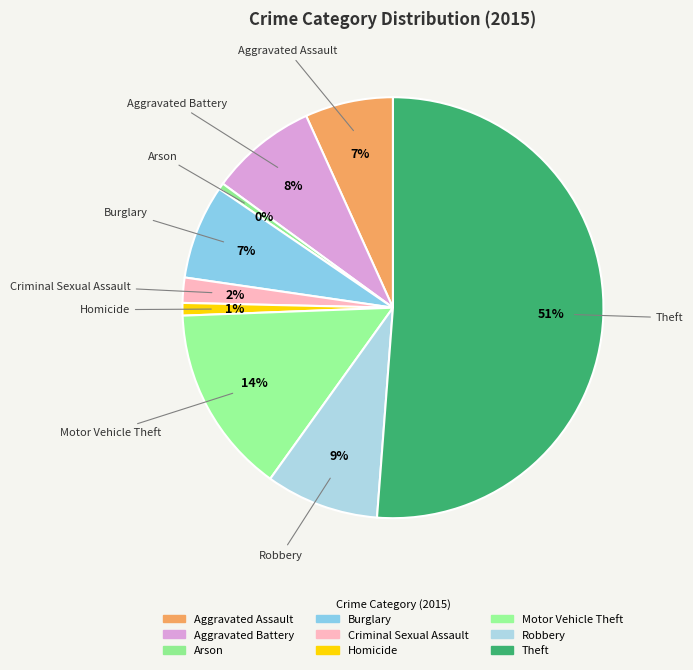

To the nearest percent, what percentage of the pie is Homicide?

1%